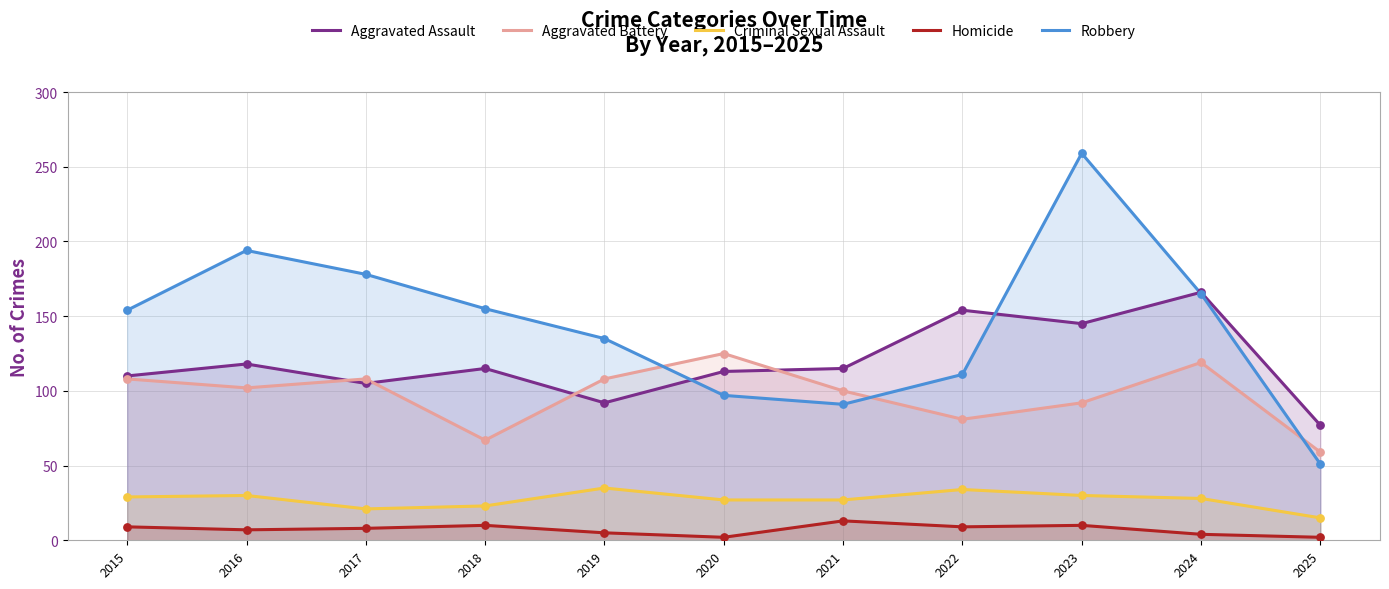

Which series has the largest total across all categories?

Robbery